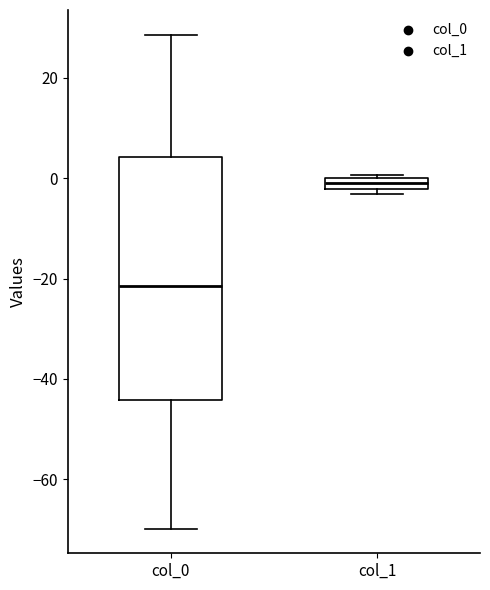

Where is the upper edge of the box for col_1 on the y-axis? The values are not printed on the chart, so give them approximately, as read against the axis.

0